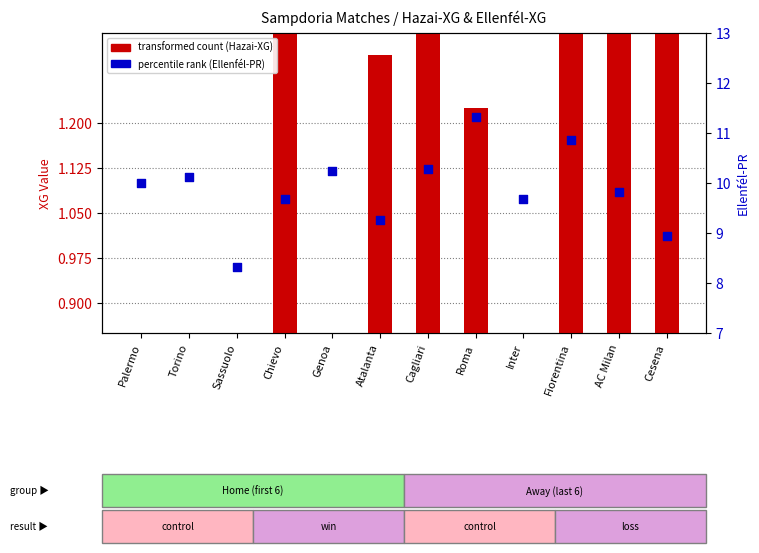

Which series has the largest total across all categories?

percentile rank within the sample